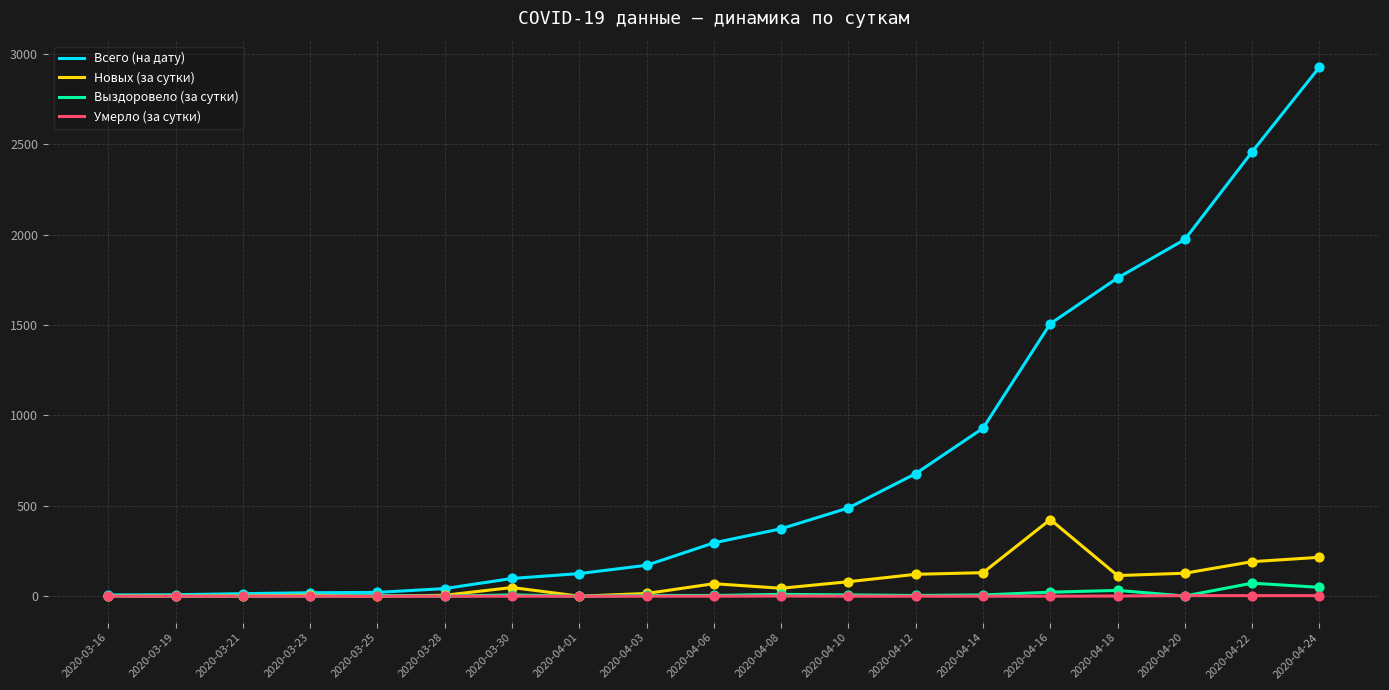

At which category is the sum across all series the highest?

2020-04-24